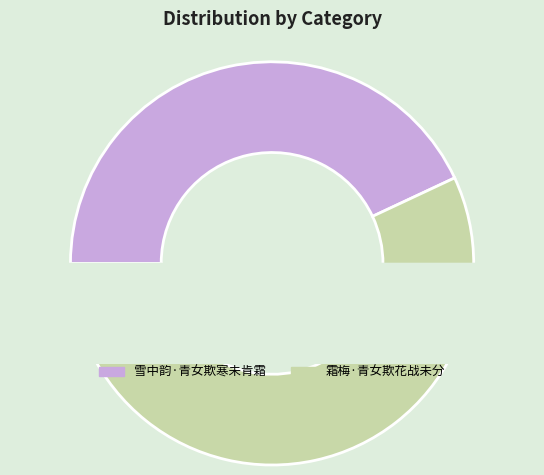

To the nearest percent, what is the difference between the 雪中韵·青女欺寒未肯霜 and 霜梅·青女欺花战未分 slice percentages?

14%